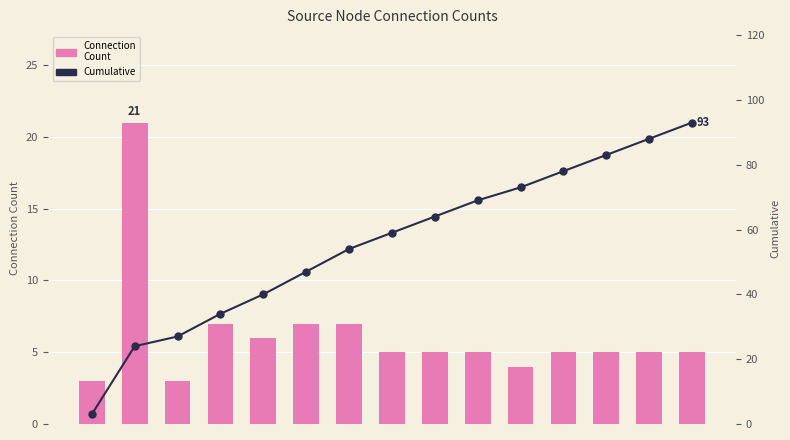

What is the minimum value for Connection Count?

3